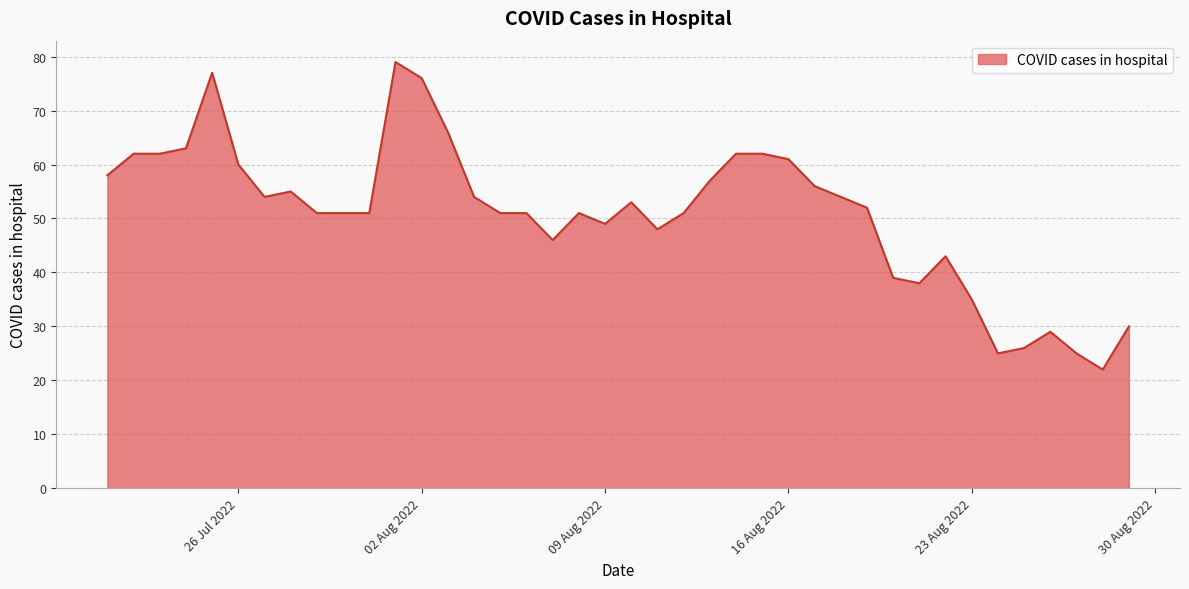

What is the greatest value displayed?

79